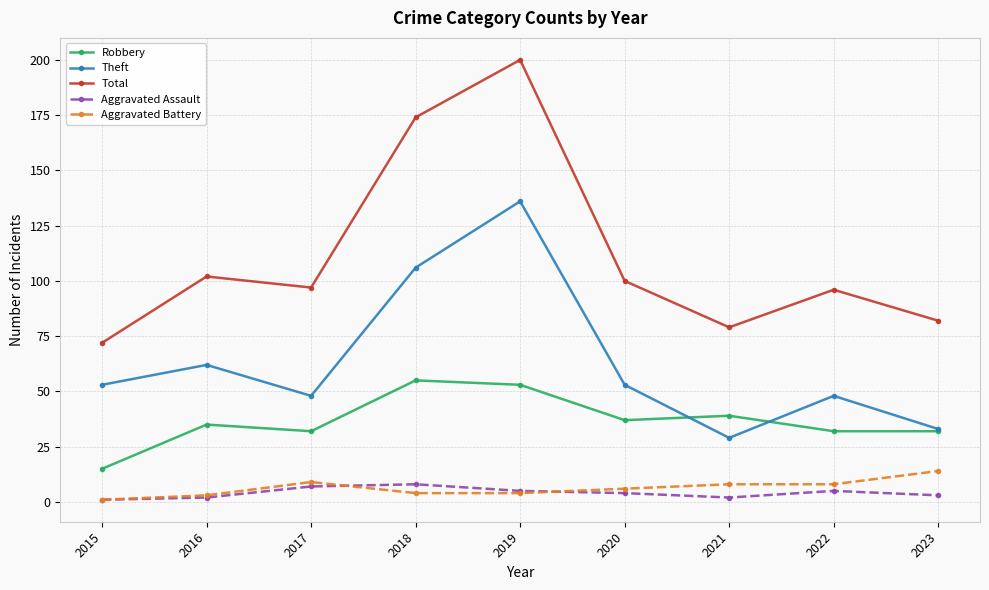

Reading left to right, extract all data points from this chart.

Robbery: 15	35	32	55	53	37	39	32	32
Theft: 53	62	48	106	136	53	29	48	33
Total: 72	102	97	174	200	100	79	96	82
Aggravated Assault: 1	2	7	8	5	4	2	5	3
Aggravated Battery: 1	3	9	4	4	6	8	8	14